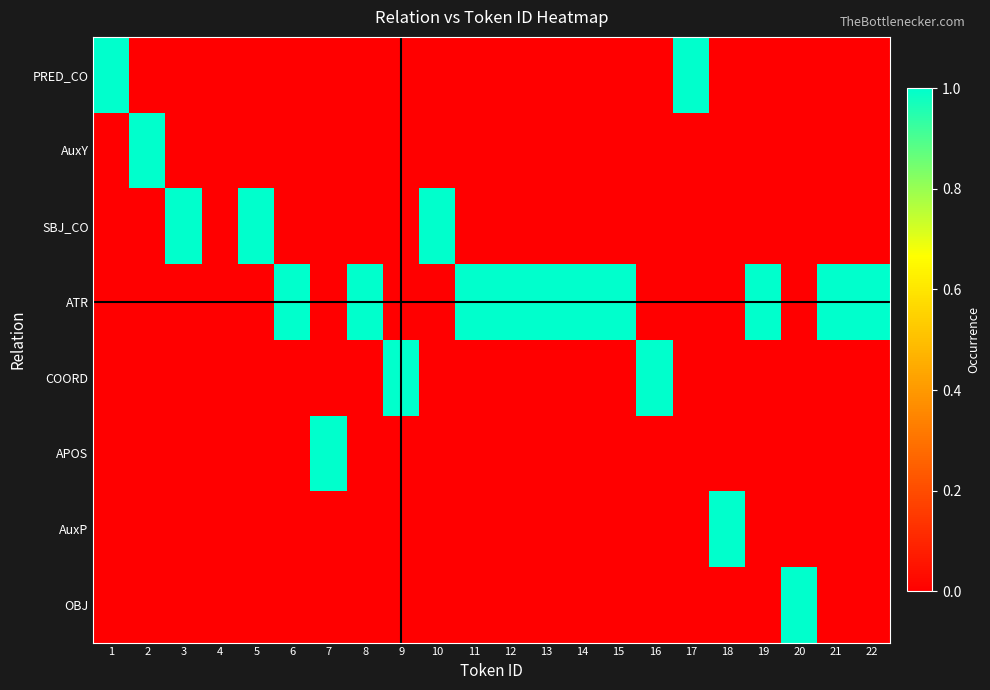

At which category is the sum across all series the highest?

1